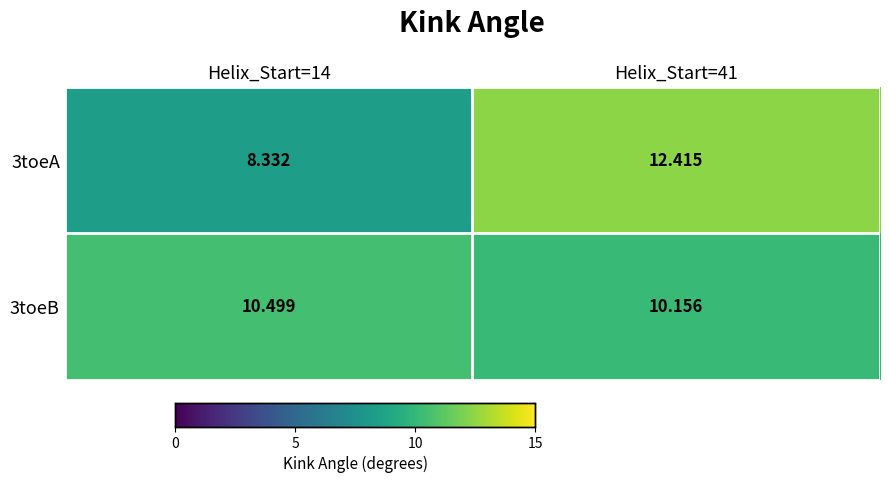

Which category has the lowest value across all series?

Helix_Start=14